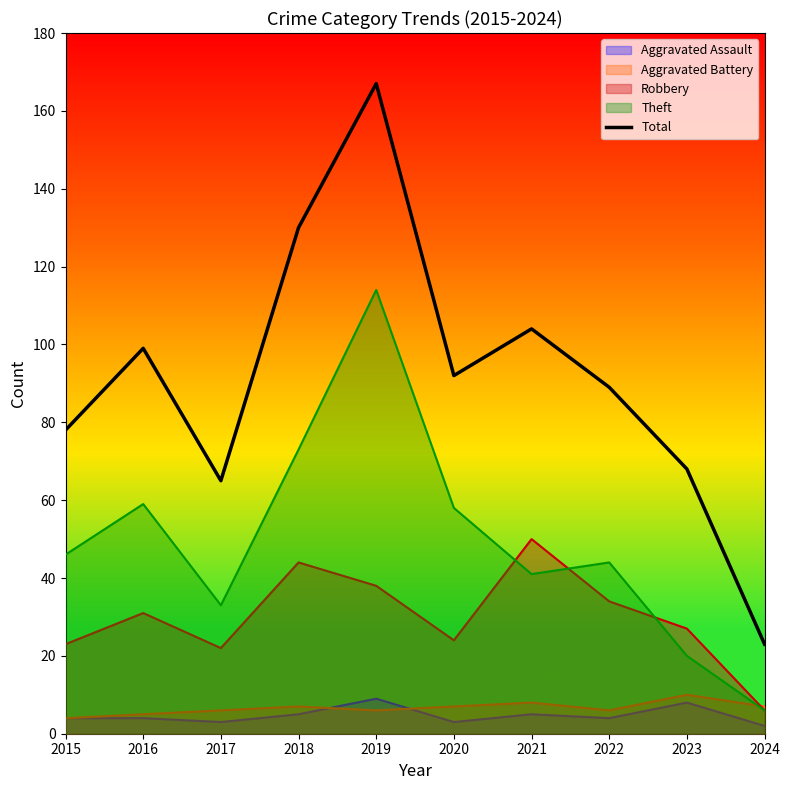

Count the number of categories in the chart.

10